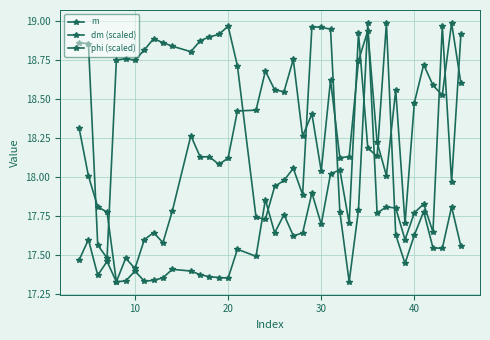

List the series in order of their peak value, lowest first.

m, dm (scaled), phi (scaled)